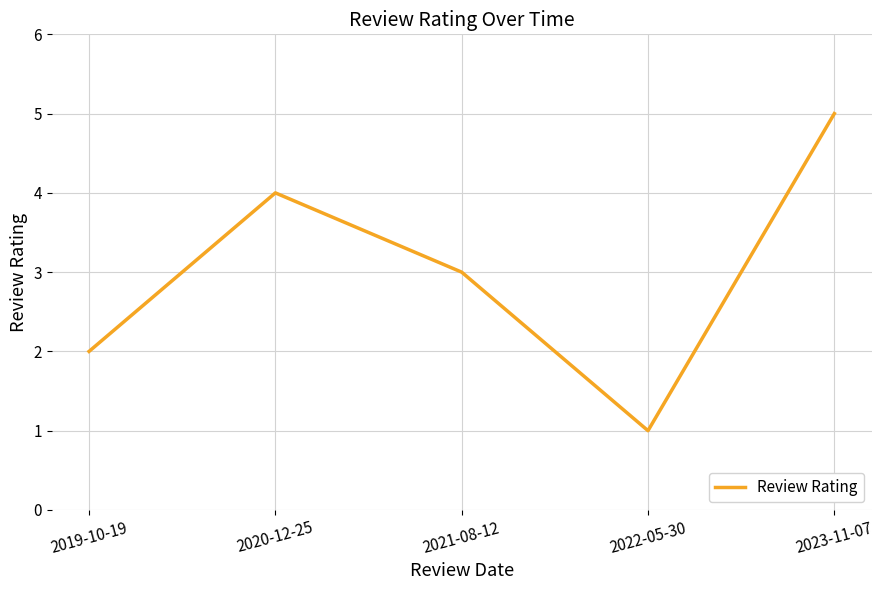

What is the difference between the maximum and minimum values?

4